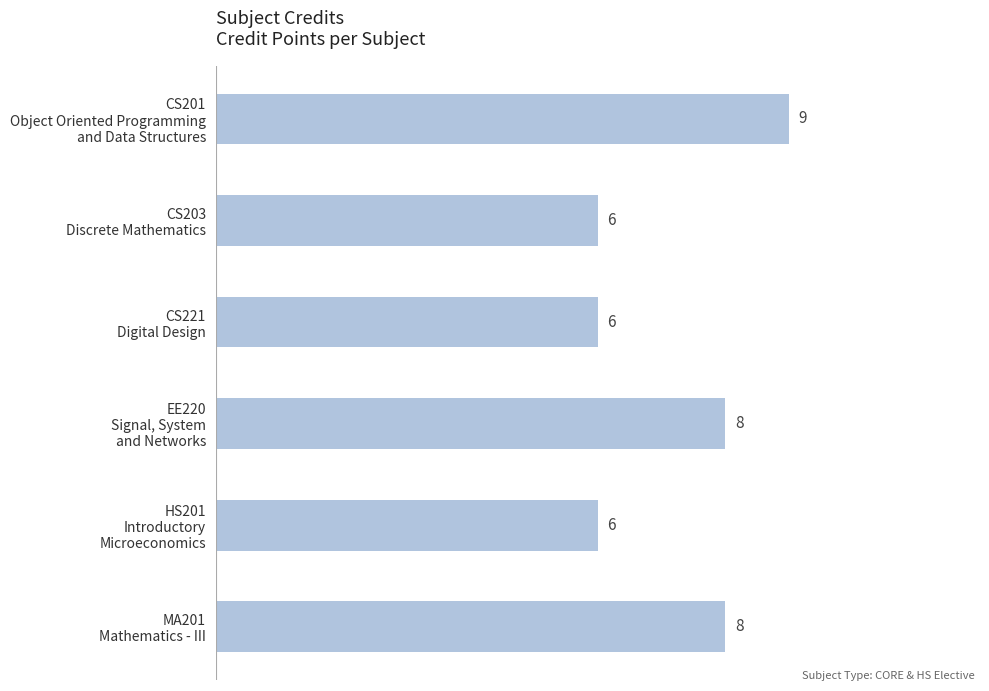

How many values are between 6 and 8?

5